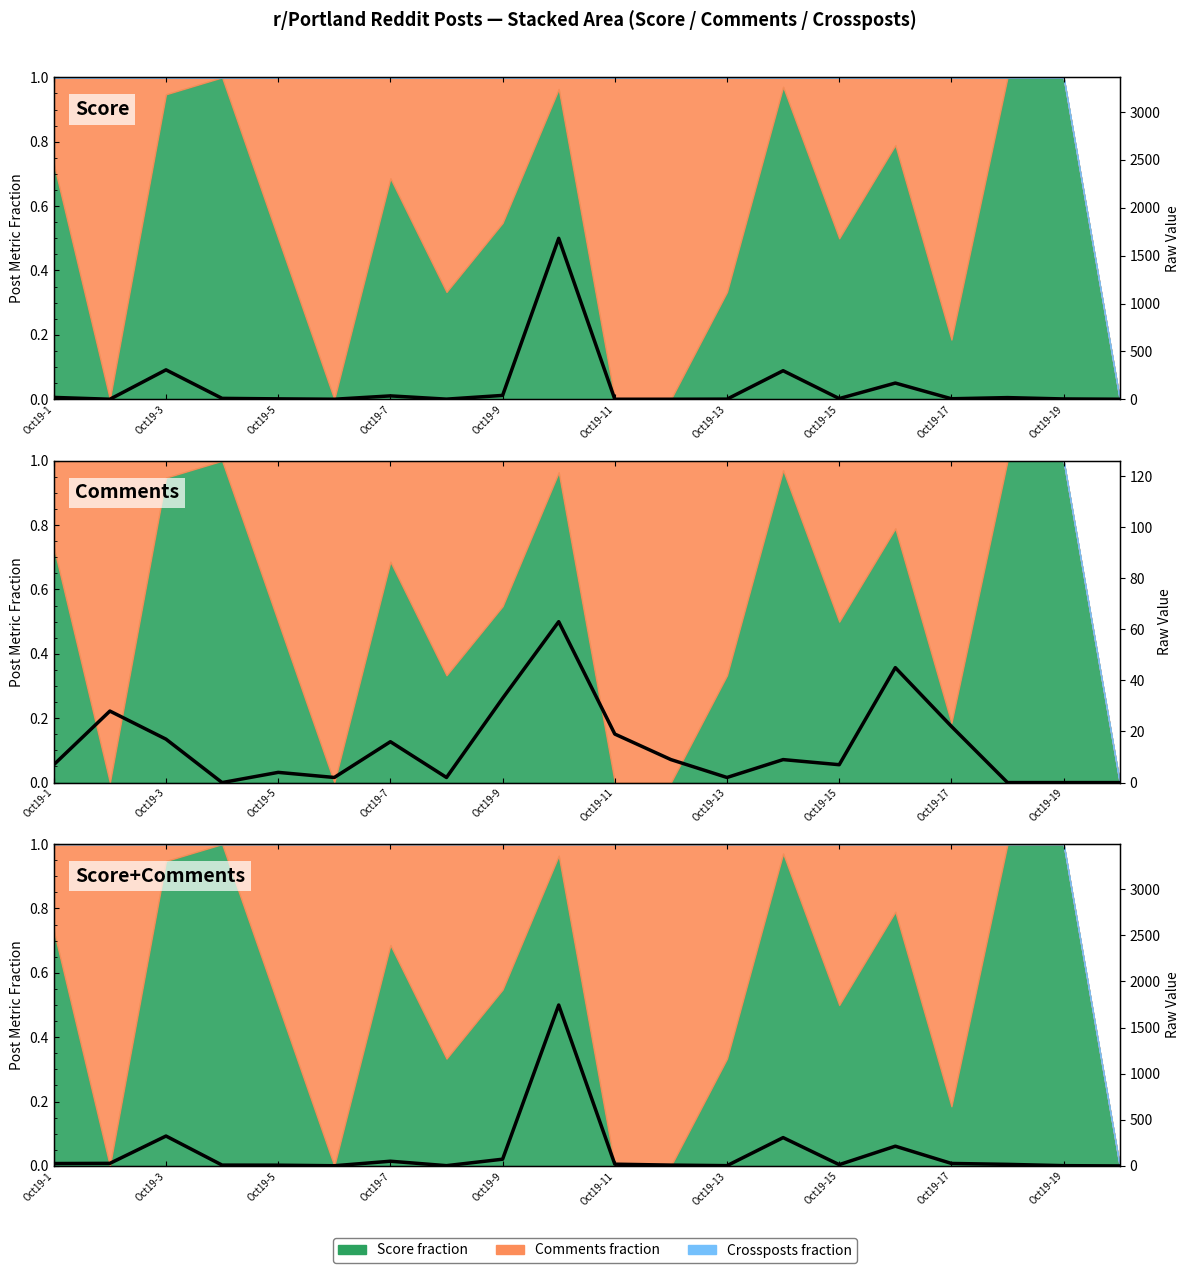

True or false: the data shows 1 at Oct19-13.

False